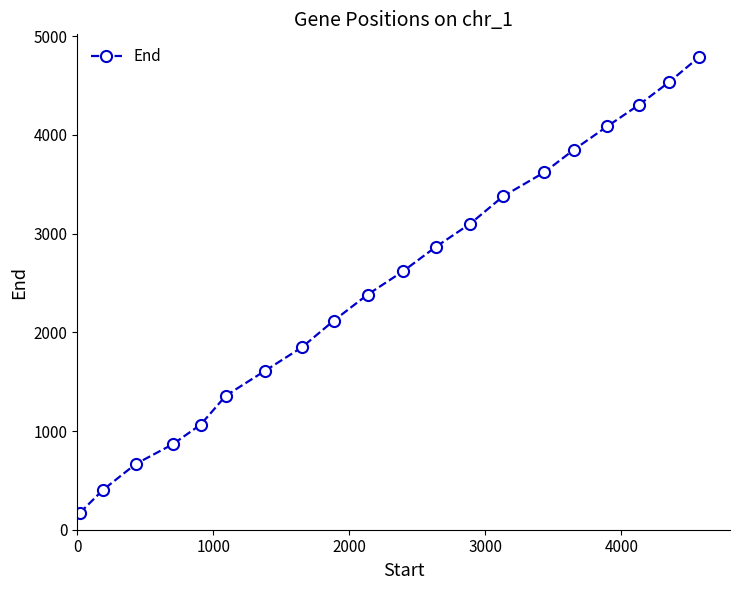

Reading right to left, what are all the values shown in this chart?

4788	4536	4305	4086	3852	3621	3378	3102	2868	2619	2382	2118	1848	1611	1359	1065	867	666	405	171